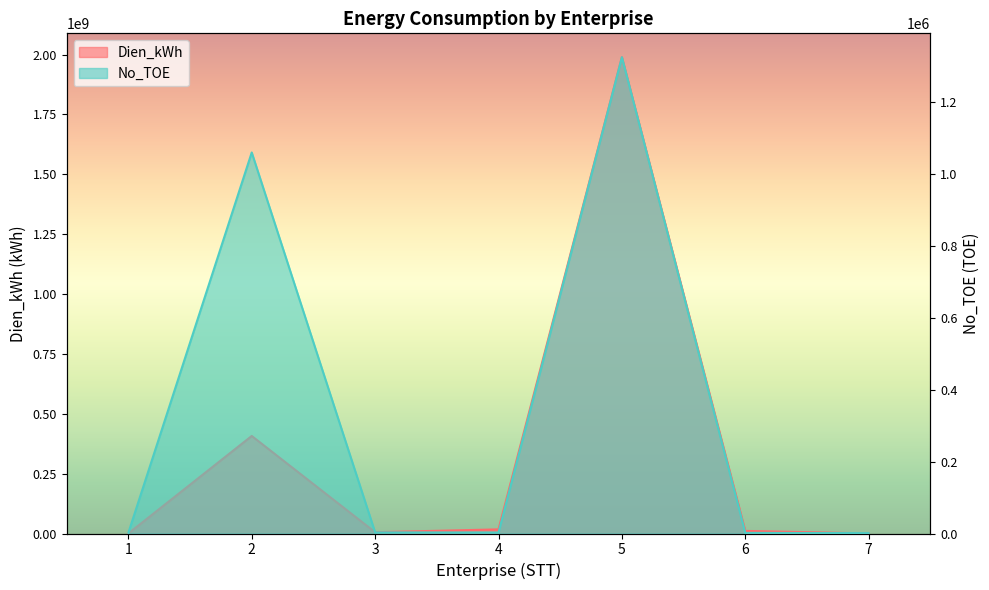

At which category does No_TOE reach its first local valley?

4